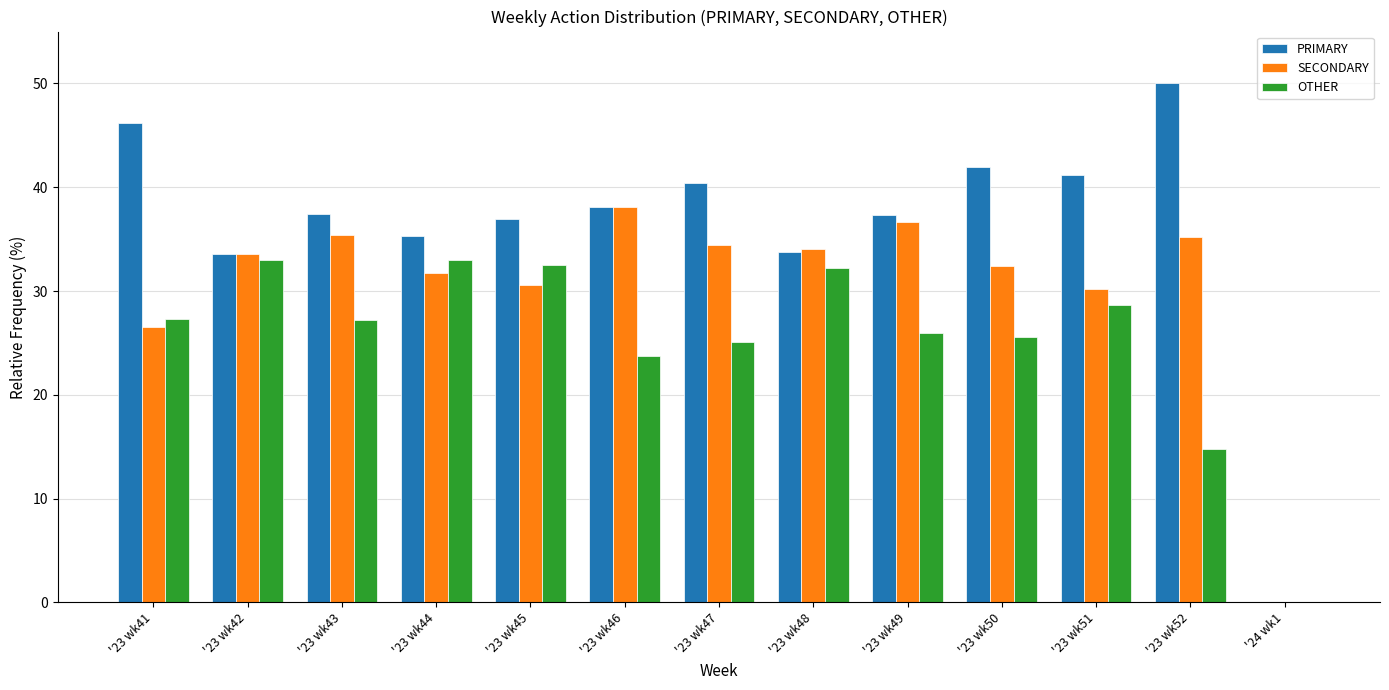

Read the SECONDARY value at '23 wk43.

35.4